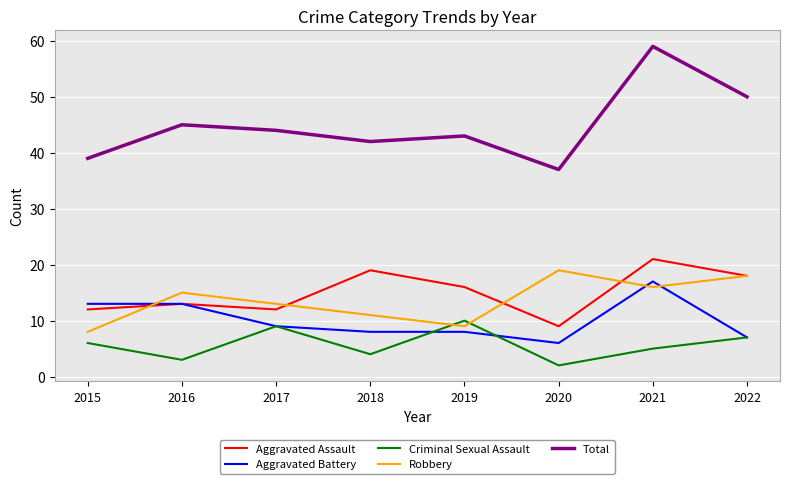

Which series has the widest spread of values?

Total